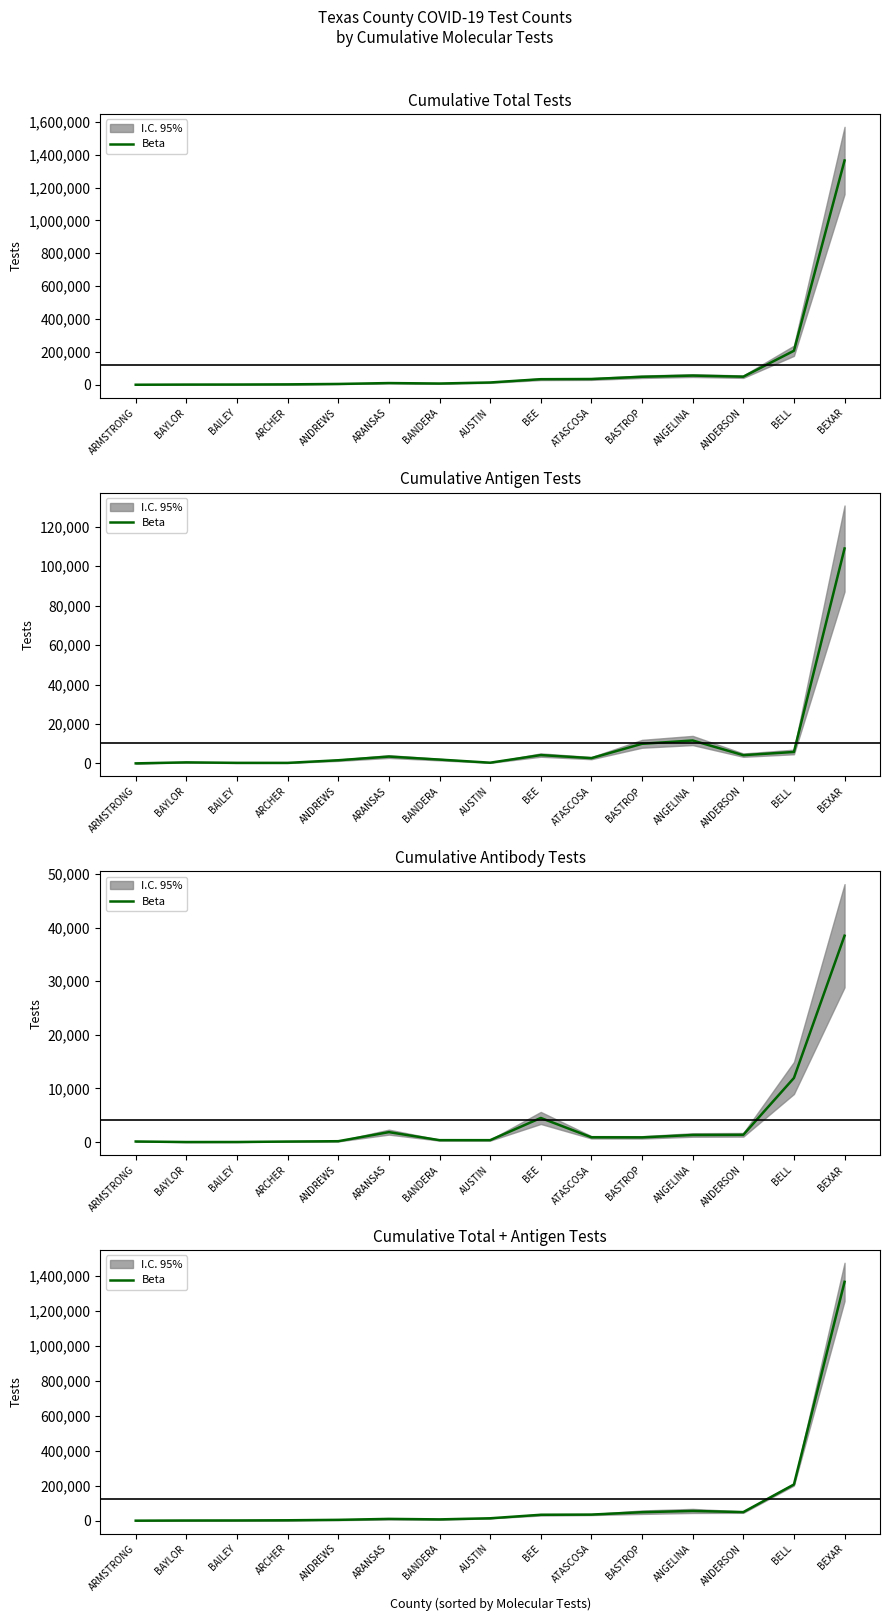

At which label does the data first exceed 14376?

BEE